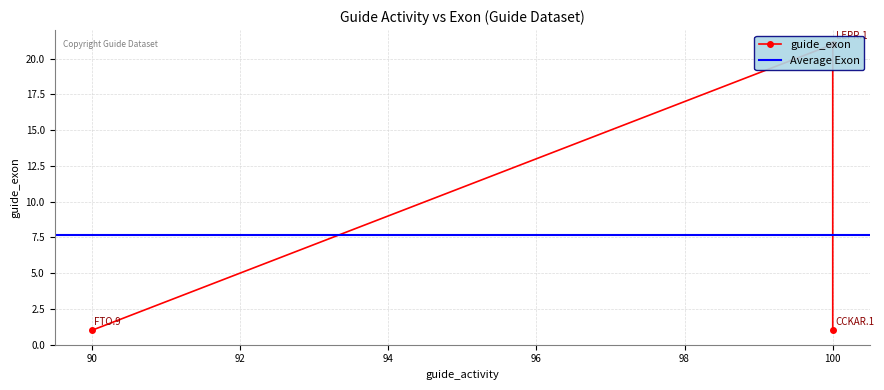

Rank the categories by value from lowest to highest.

90, 100, 100